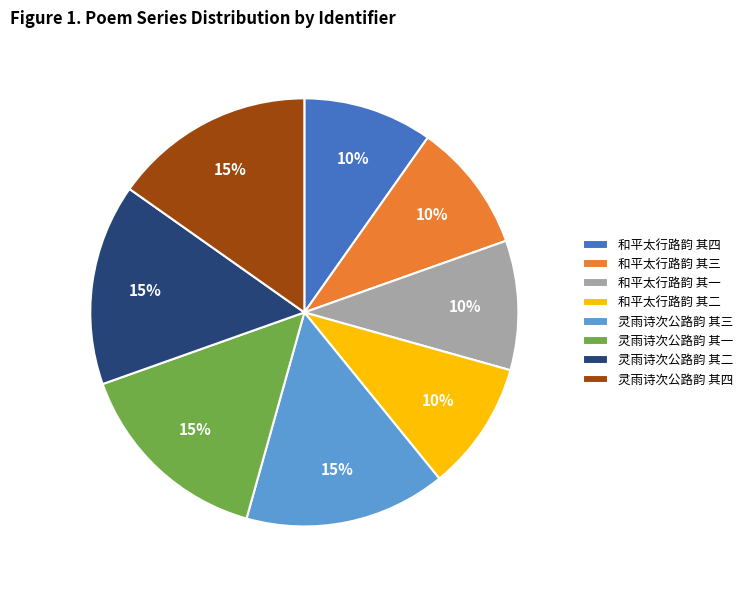

How many slices are in this pie chart?

8